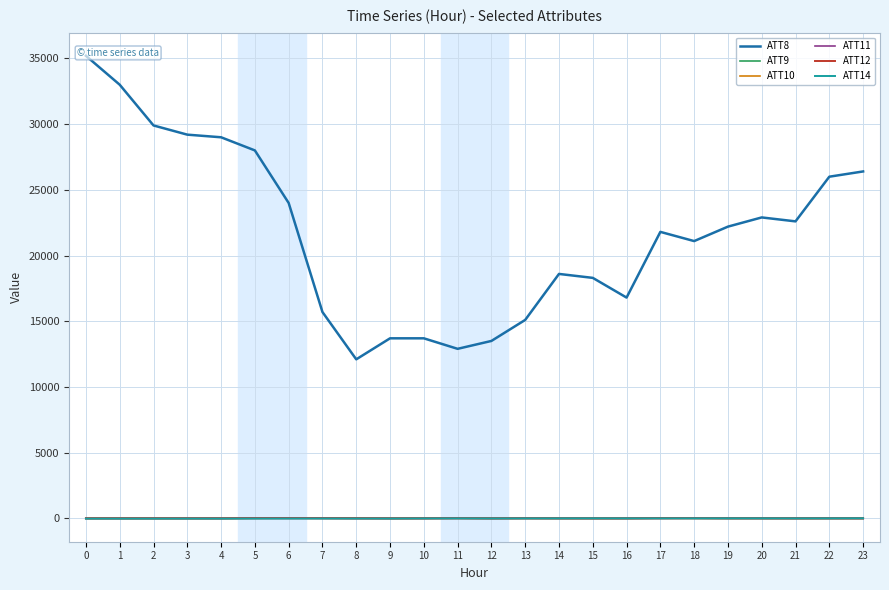

Is it true that ATT11 equals -5.8 at 8?

False